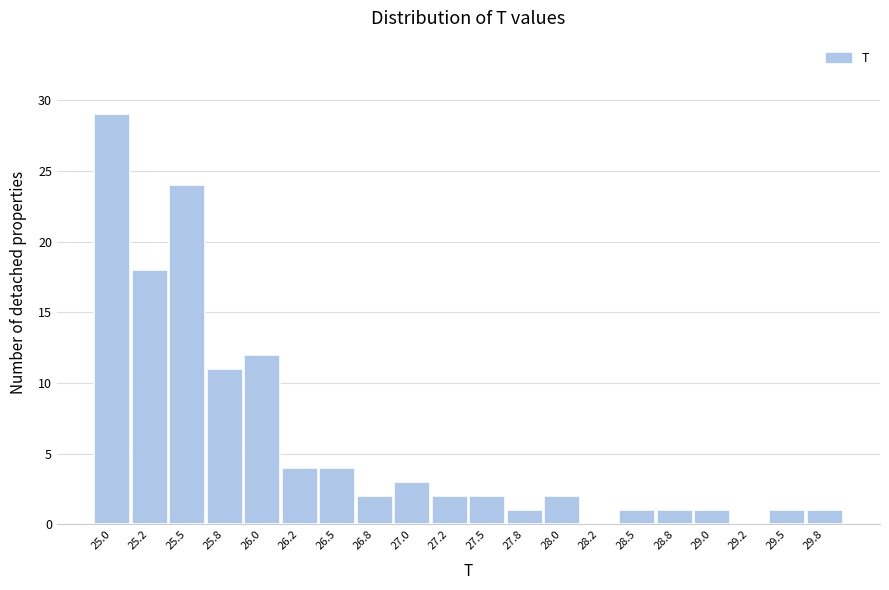

Reading right to left, extract all data points from this chart.

29.8=1	29.5=1	29.2=0	29.0=1	28.8=1	28.5=1	28.2=0	28.0=2	27.8=1	27.5=2	27.2=2	27.0=3	26.8=2	26.5=4	26.2=4	26.0=12	25.8=11	25.5=24	25.2=18	25.0=29